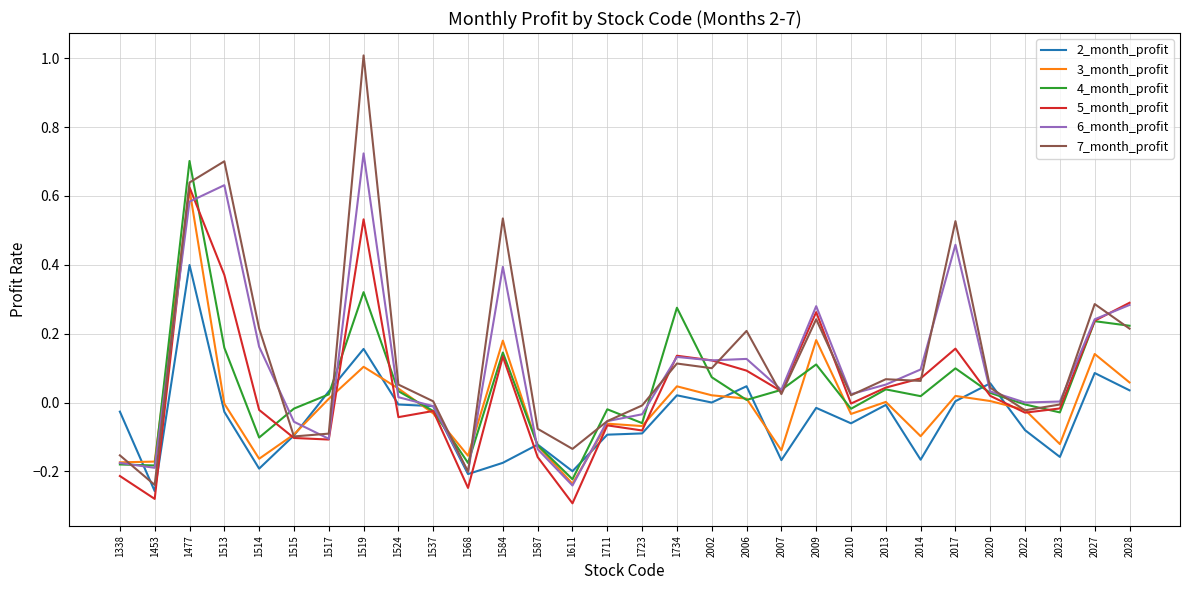

How many categories are shown in the chart?

30